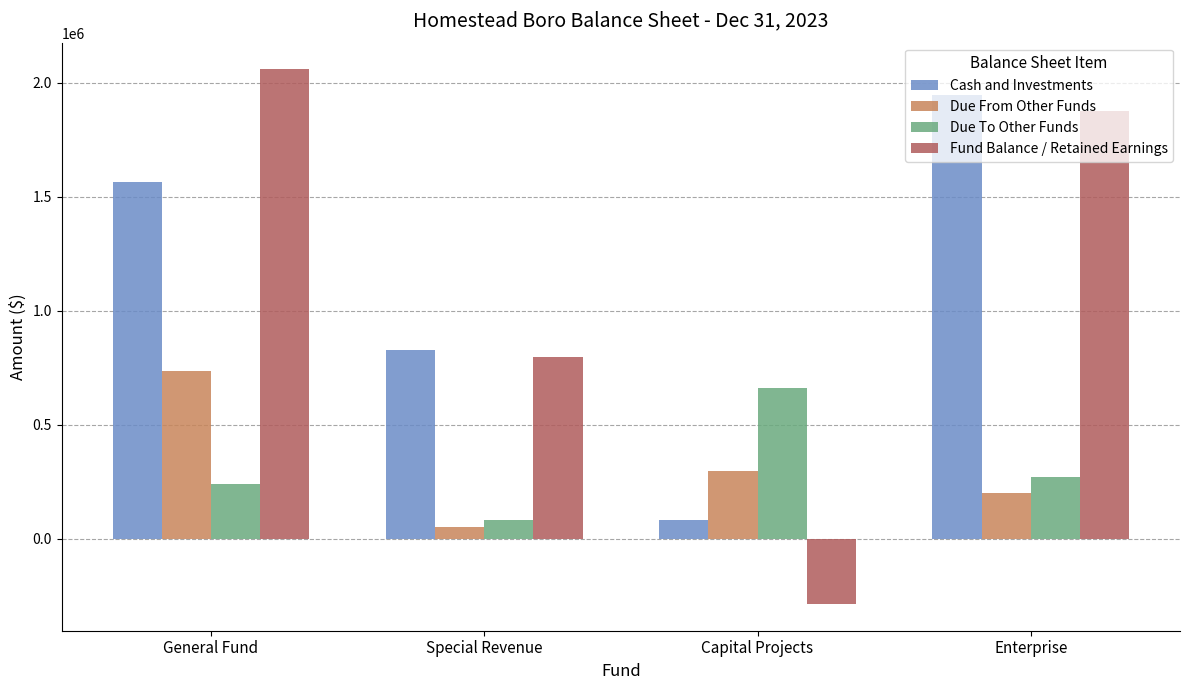

At General Fund, list the series in order from largest to smallest.

Fund Balance / Retained Earnings, Cash and Investments, Due From Other Funds, Due To Other Funds